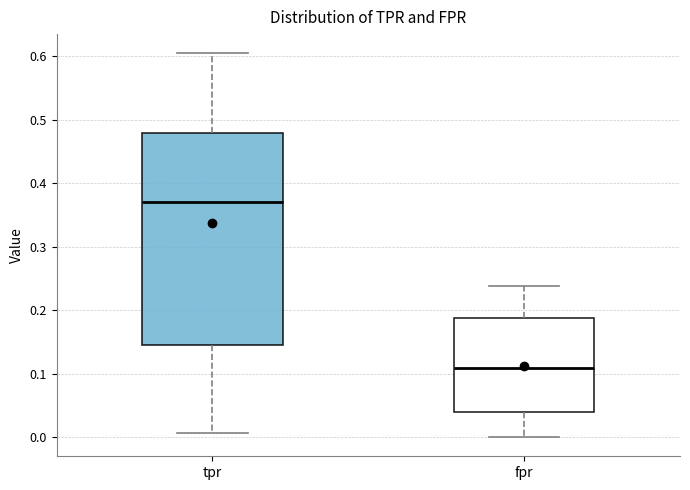

Reading left to right, read every box against the y-axis: the position of its median line, the range the box covers, and the ends of its whiskers. The values are not printed on the chart, so give them approximately, as read against the axis.

tpr: median 0.37, box 0.15 to 0.48, whiskers 0.01 to 0.60
fpr: median 0.11, box 0.04 to 0.19, whiskers 0.00 to 0.24